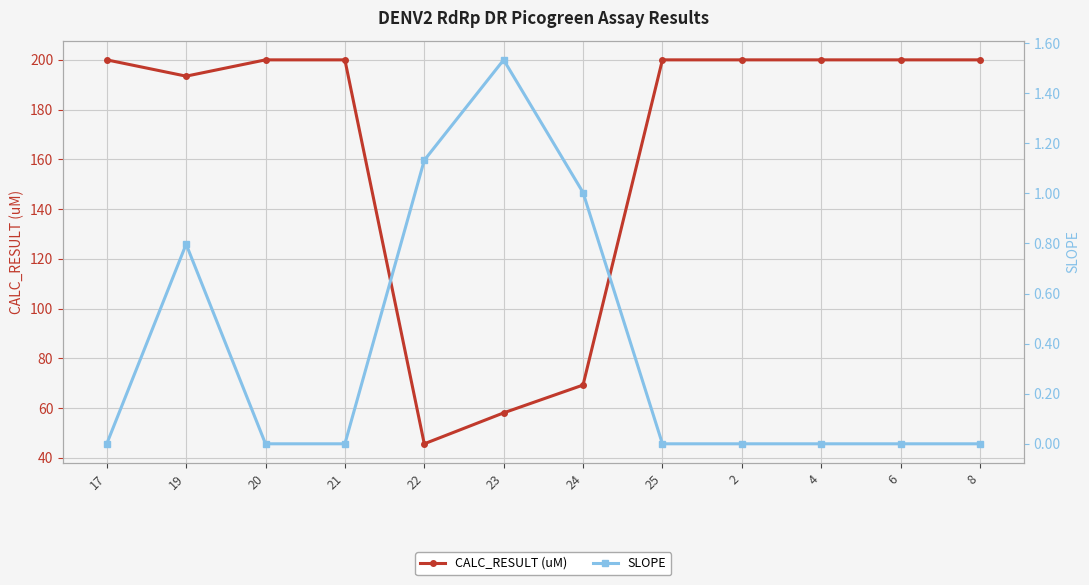

List the labels in order of CALC_RESULT (uM) value, largest first.

17, 20, 21, 25, 2, 4, 8, 6, 19, 24, 23, 22